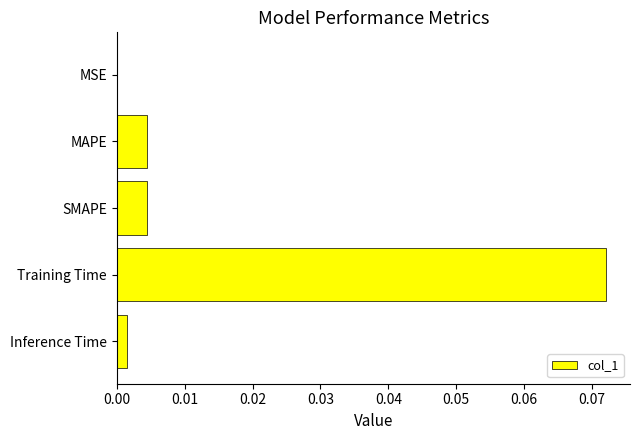

Between SMAPE and Inference Time, which is larger?

SMAPE